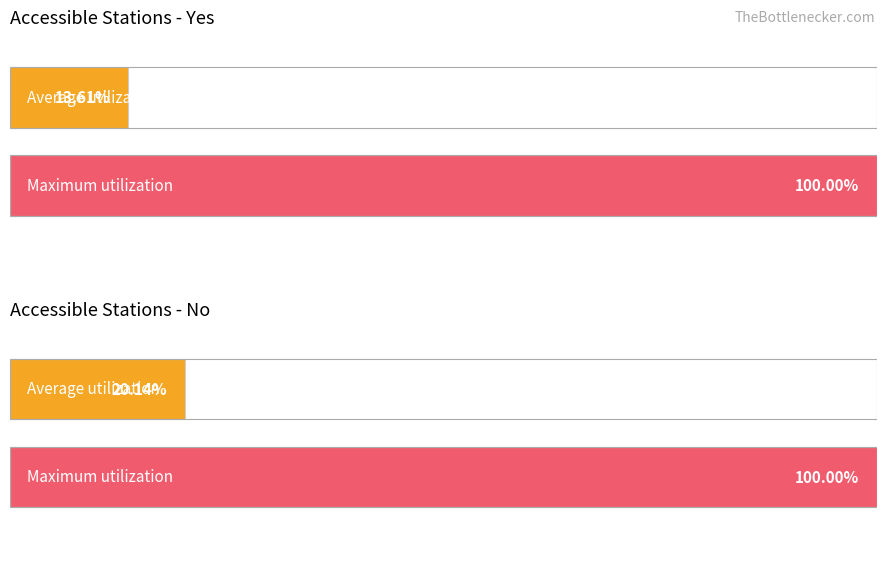

How many bars are there in each group?

2